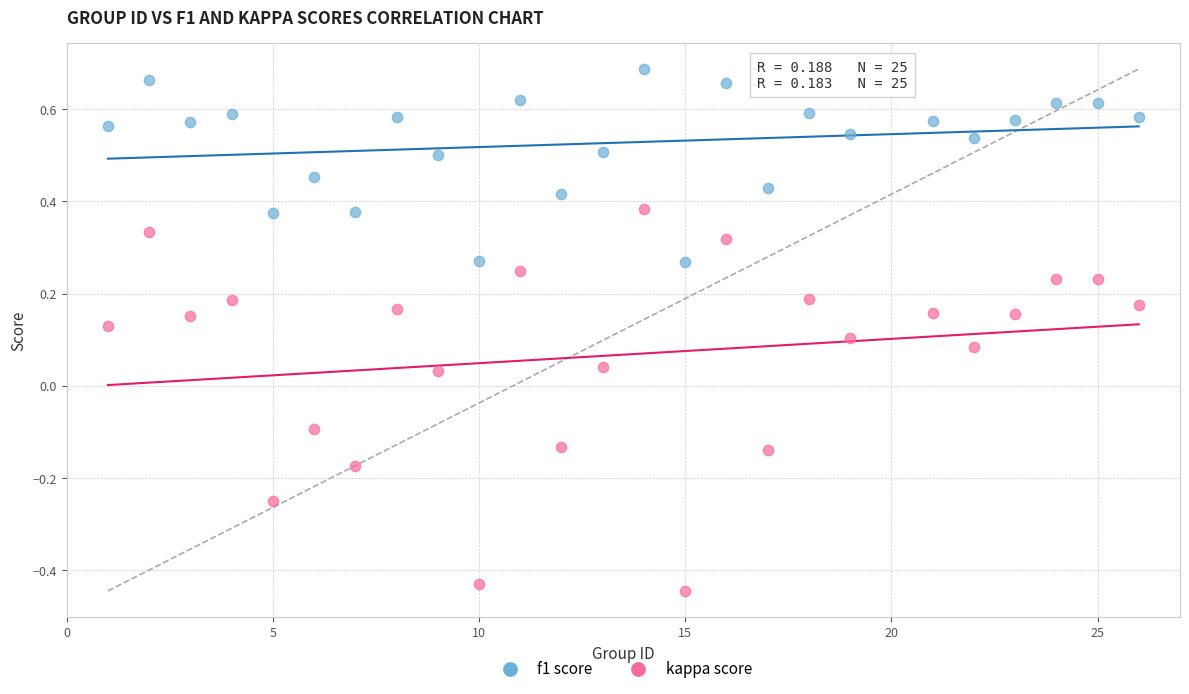

Across all data points, what is the range of Y values (max minus min)?

1.1